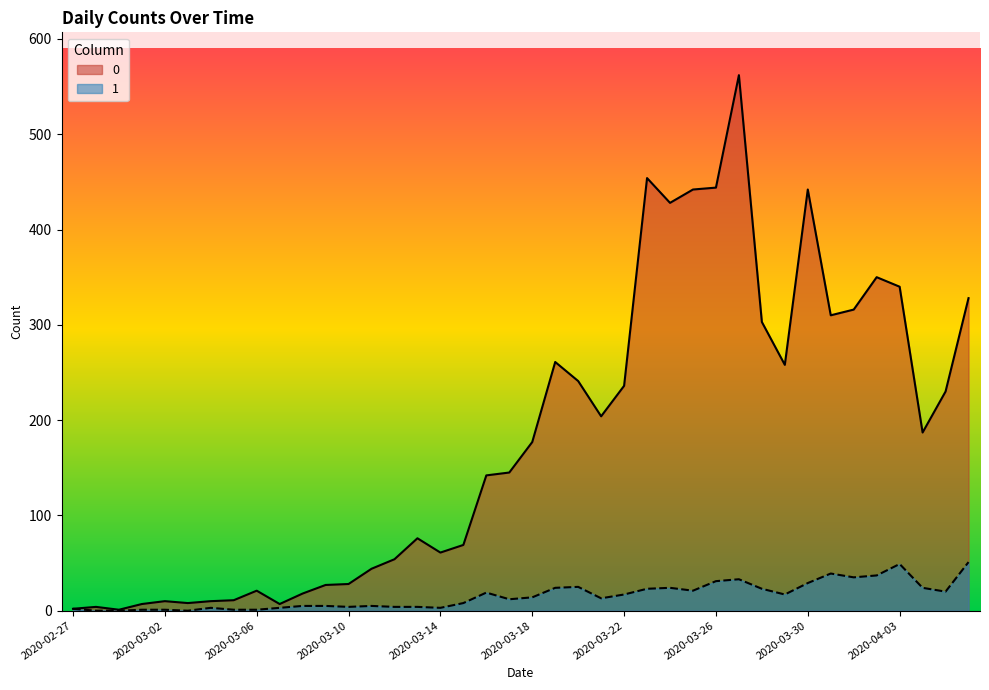

List the series in order of their peak value, highest first.

0, 1